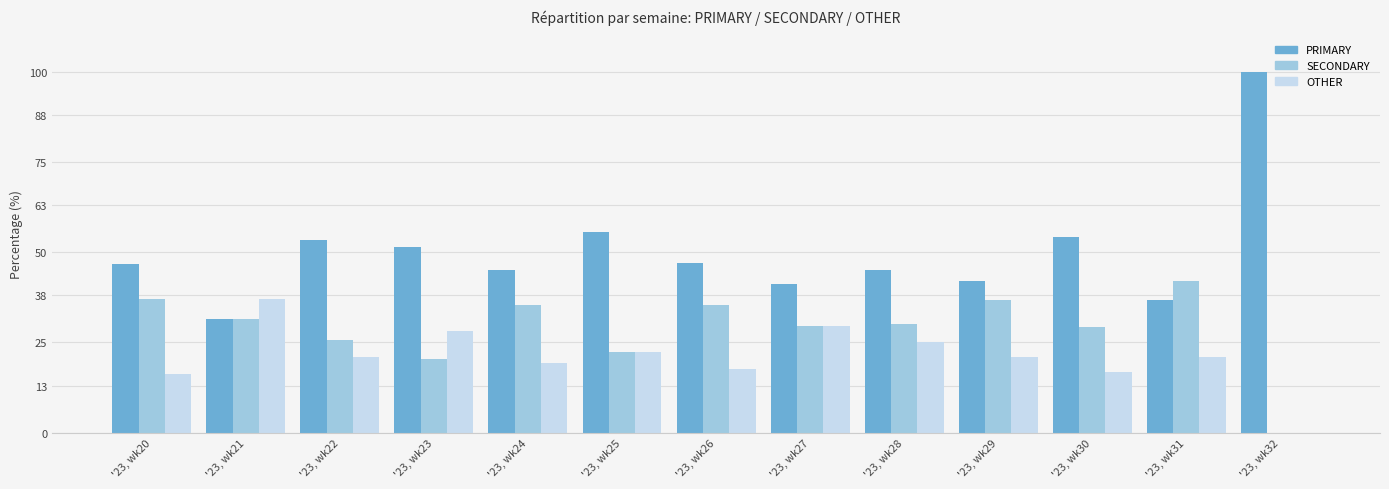

At which label does OTHER reach its peak?

'23, wk21